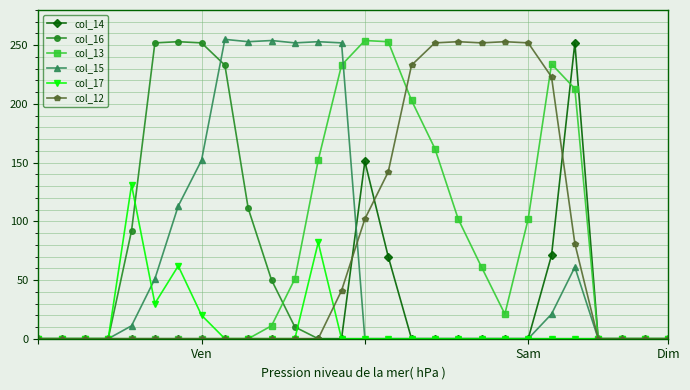

True or false: col_13 has more than 0 points higher than both neighbors.

True